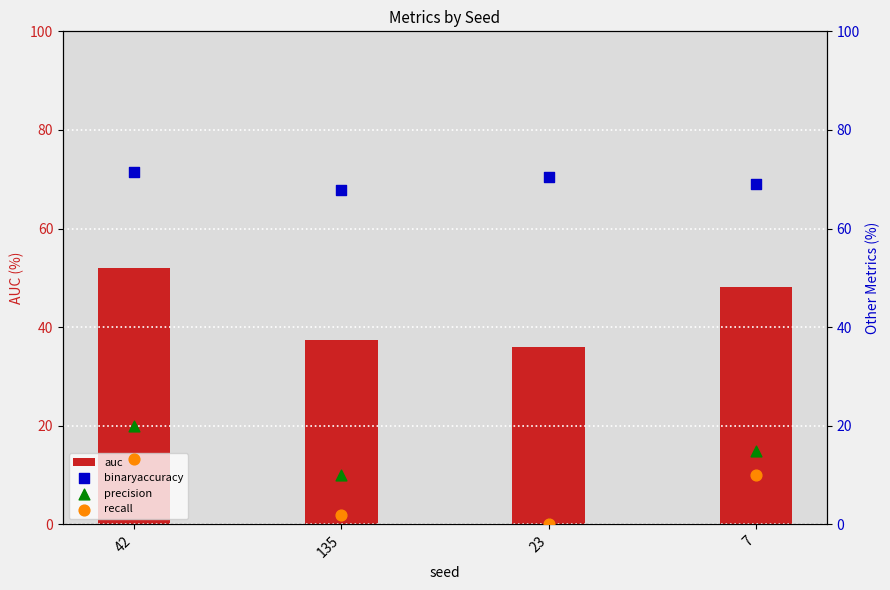

At which category is the sum across all series the highest?

42